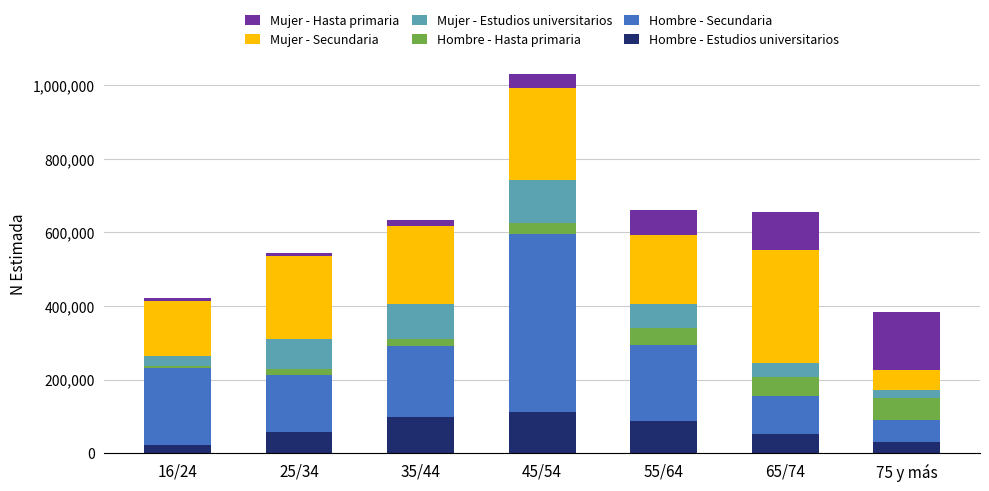

What is the minimum value for Hombre - Estudios universitarios?

23171